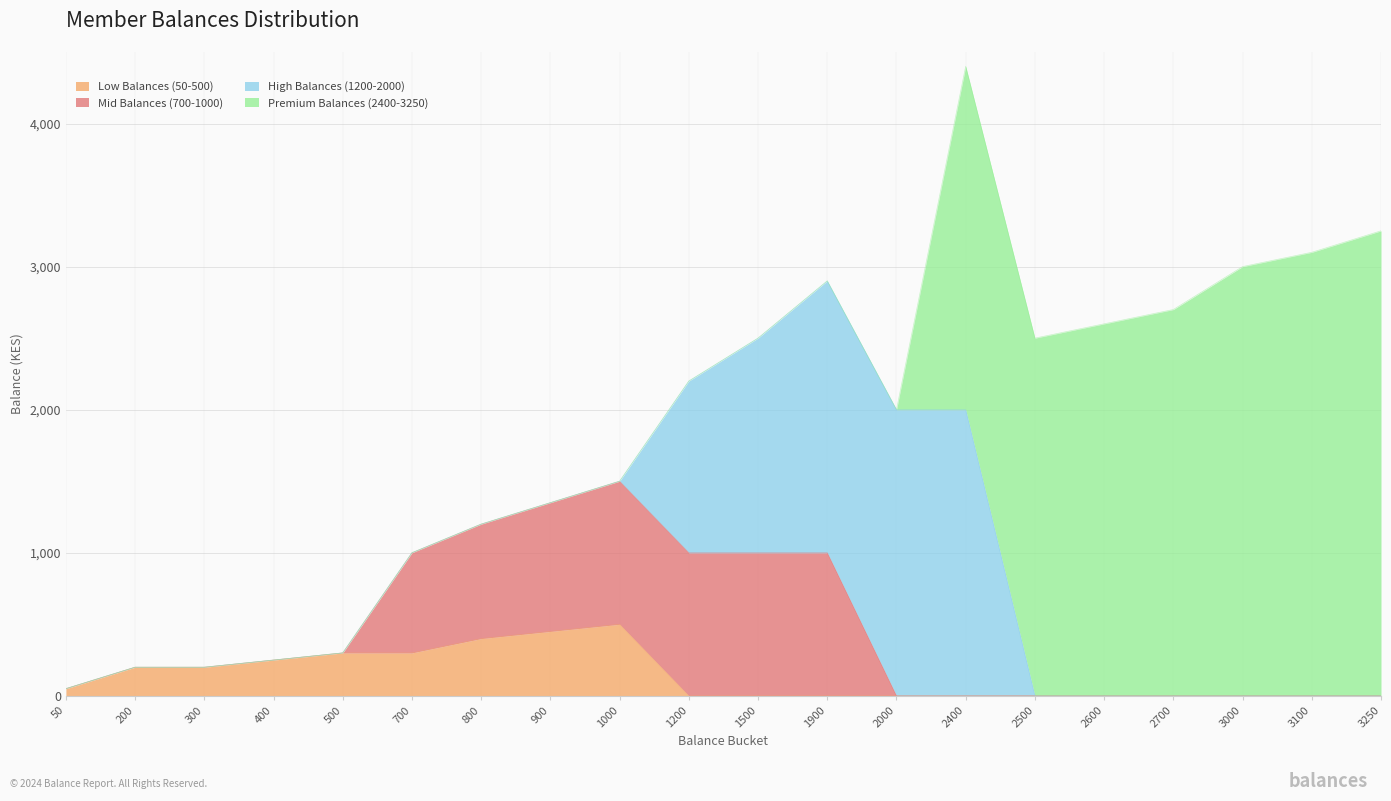

Which series has the largest total across all categories?

Premium Balances (2400-3250)